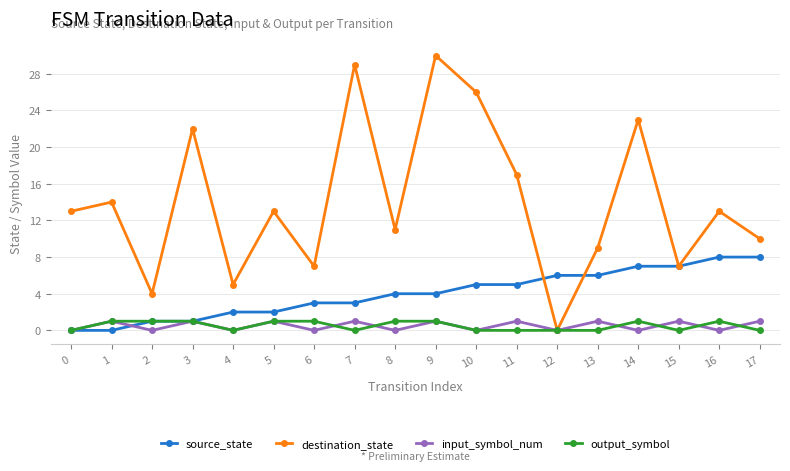

What value does the source_state series have at 15?

7